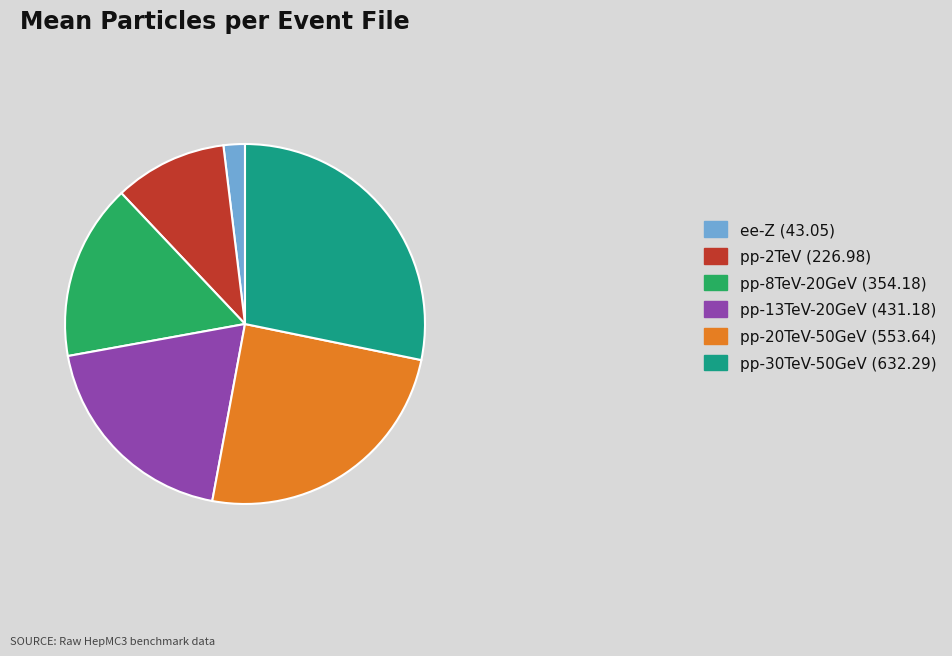

Rank the categories by value from lowest to highest.

ee-Z (43.05), pp-2TeV (226.98), pp-8TeV-20GeV (354.18), pp-13TeV-20GeV (431.18), pp-20TeV-50GeV (553.64), pp-30TeV-50GeV (632.29)